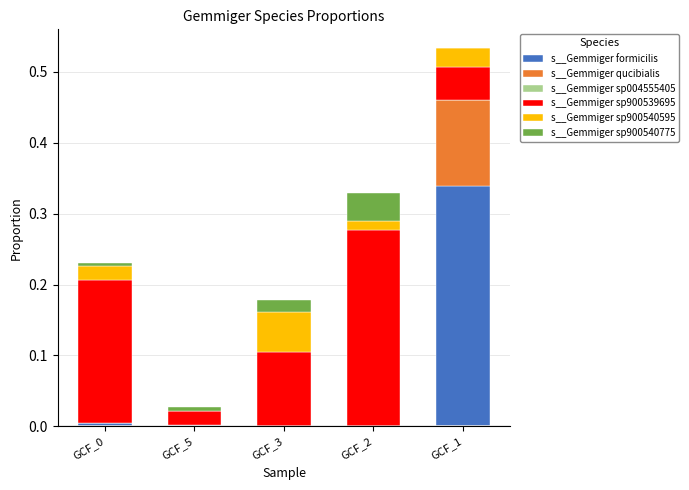

At which category is the sum across all series the highest?

GCF_1